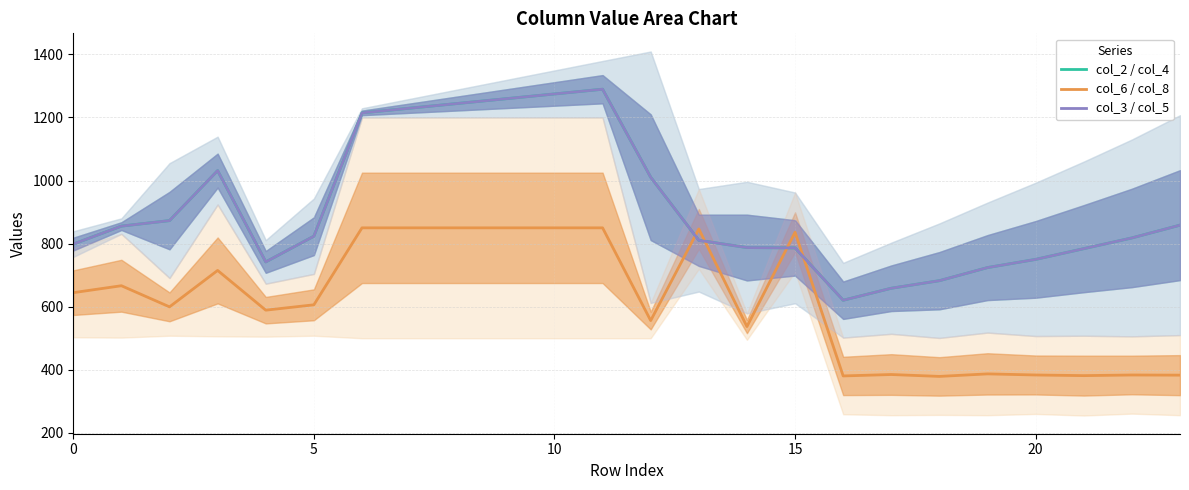

Is the value of col_3 / col_5 at 13 greater than the value of col_6 / col_8 at 20?

Yes